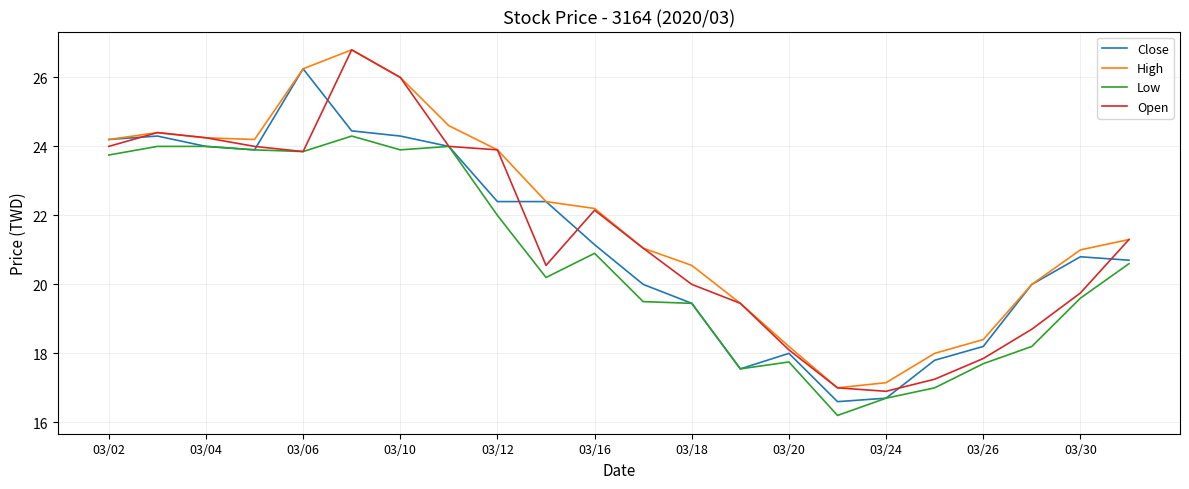

What is the lowest value of the Open series?

16.9